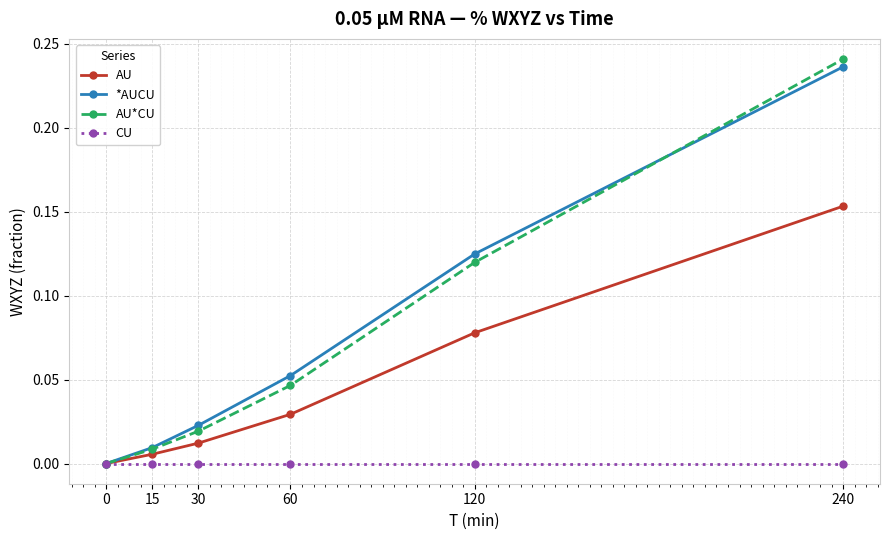

At which label does AU*CU reach its peak?

240